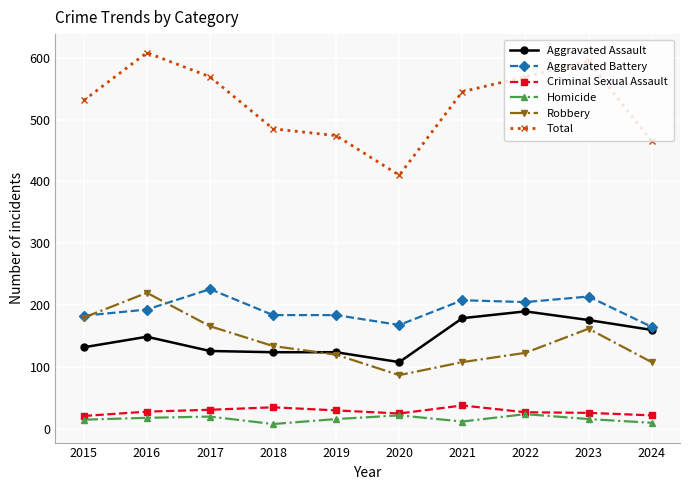

True or false: Total and Homicide cross at least once.

False